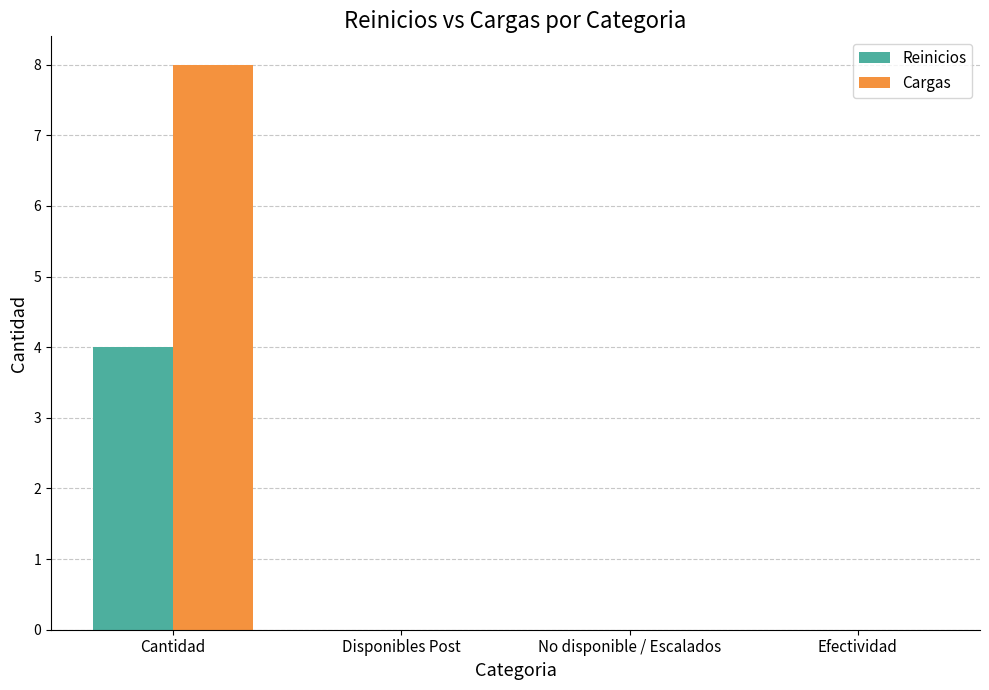

True or false: Reinicios has a value of 3 at Disponibles Post.

False